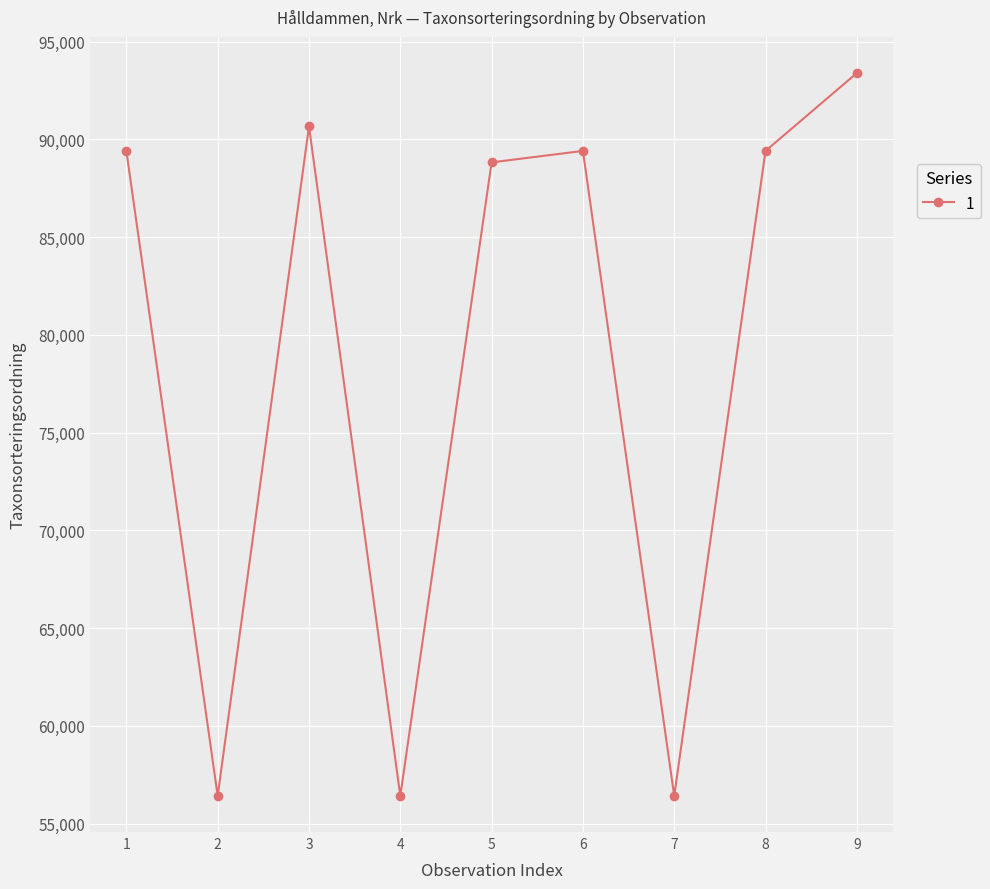

The value at 6 is 89405. True or false?

True